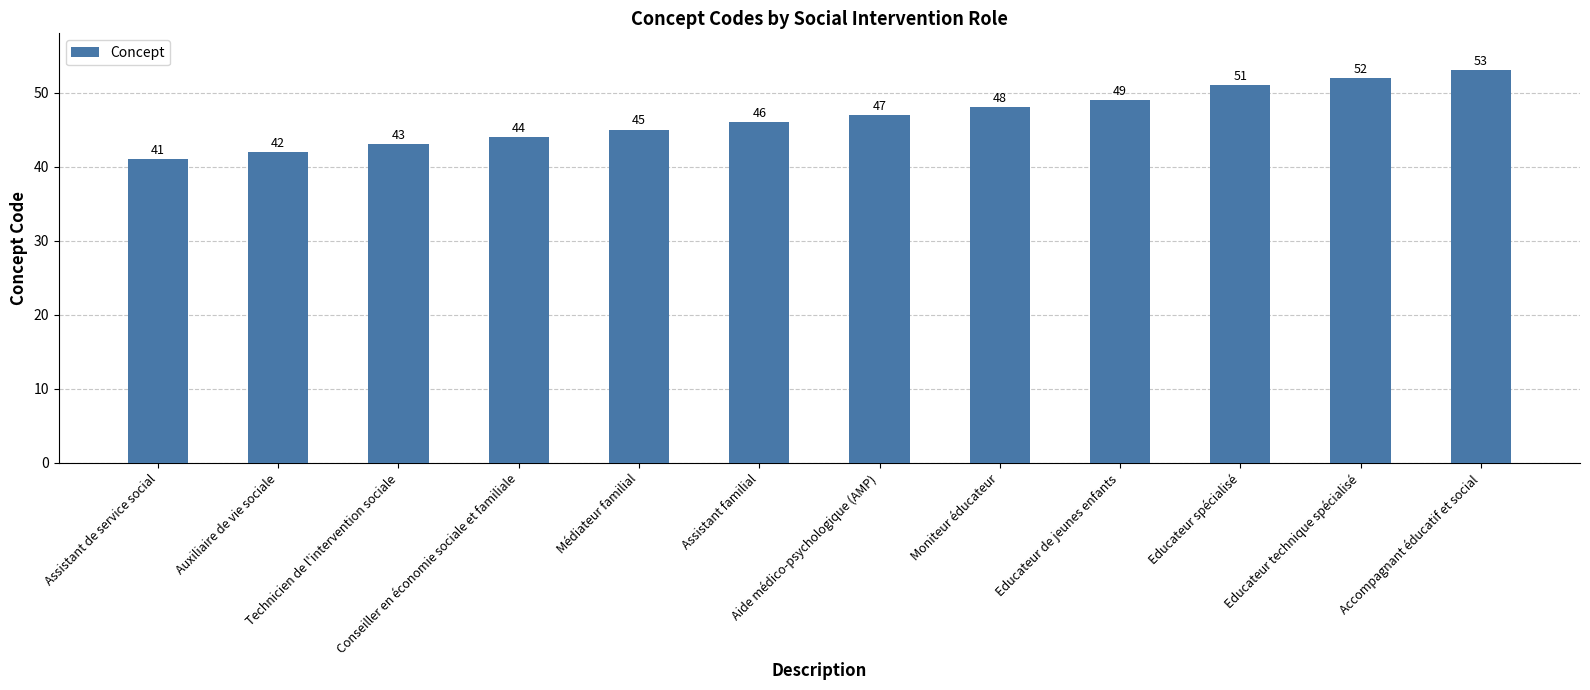

Read the value at Educateur spécialisé.

51